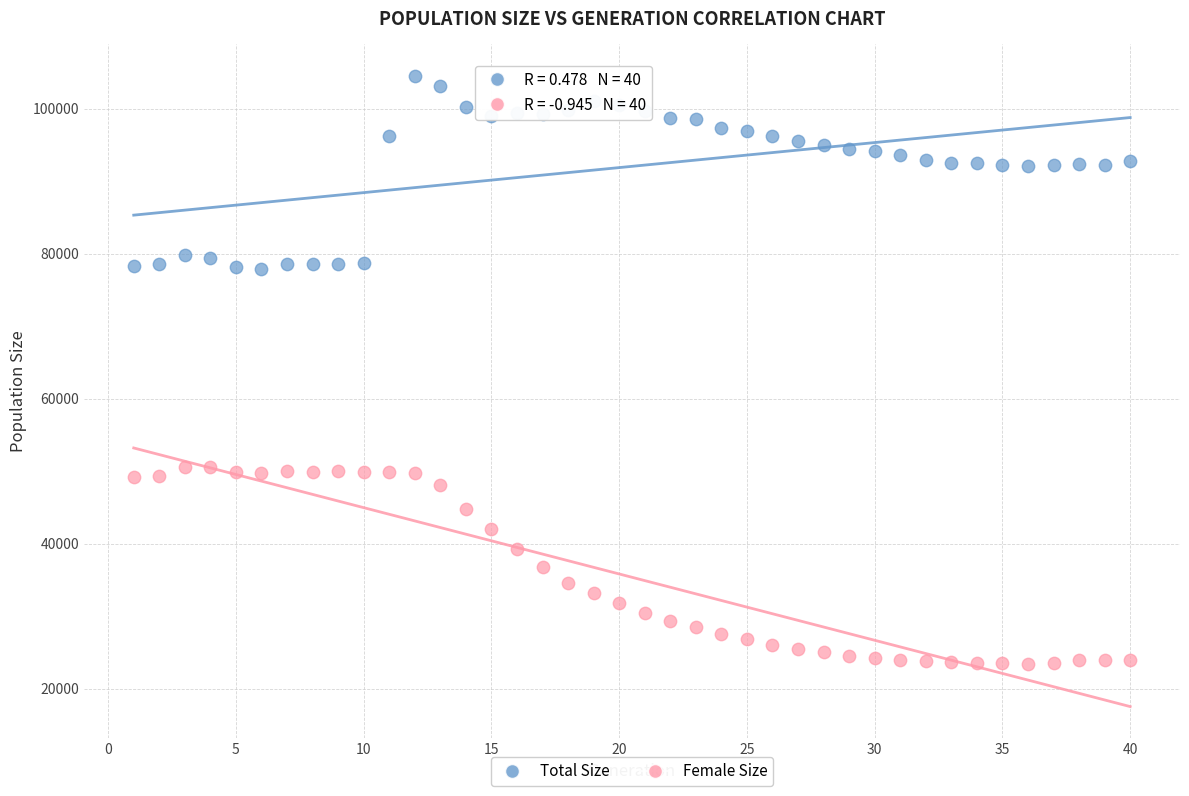

What is the X range (max minus min) for the scatter plot?

39